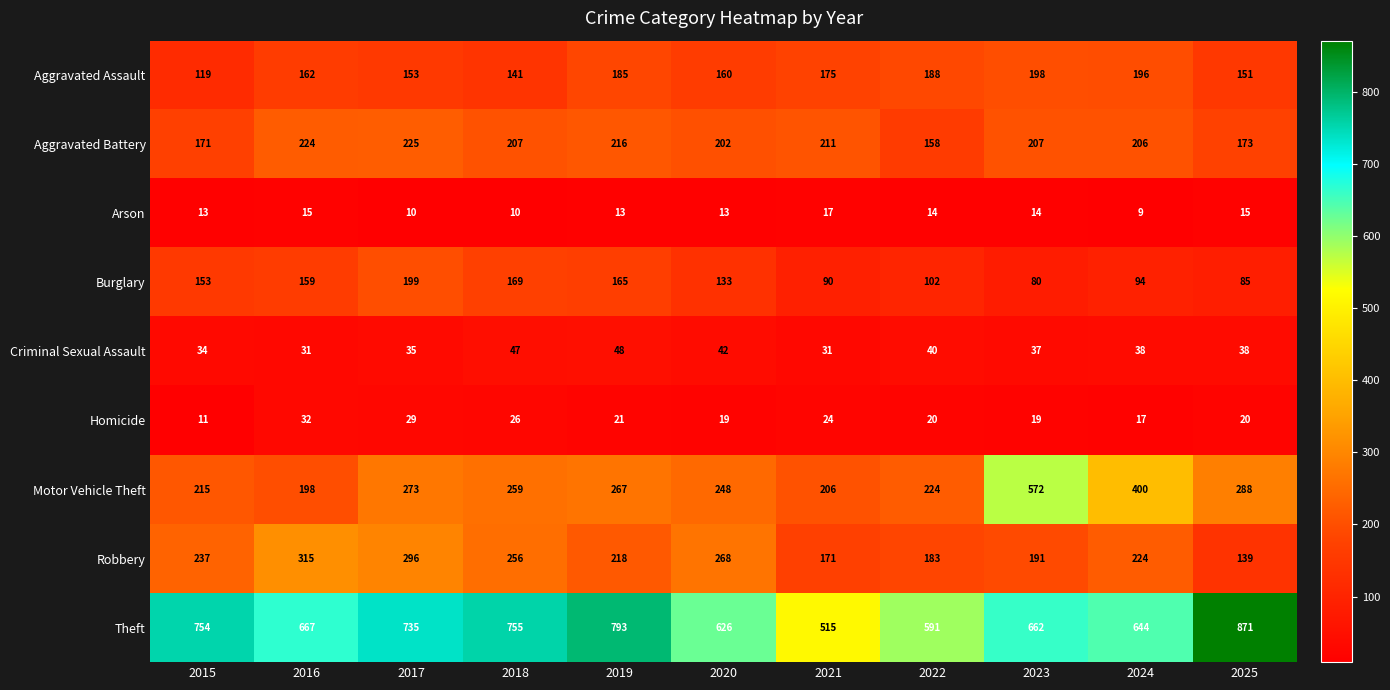

What is the greatest value displayed?

871